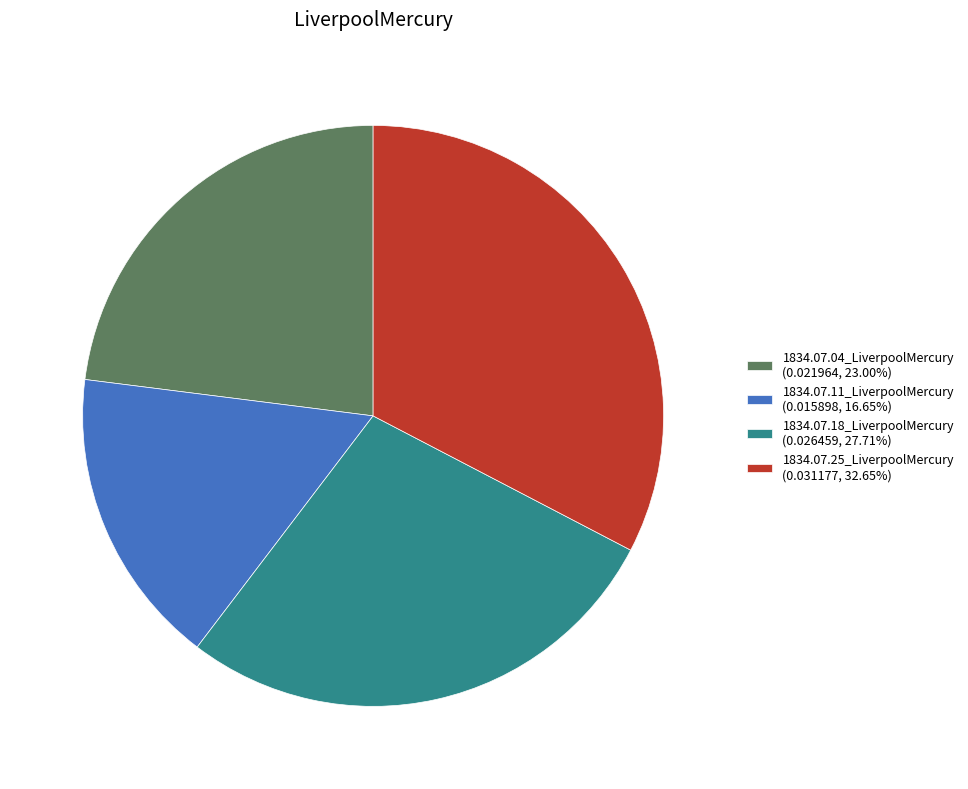

Is the sum of 1834.07.25_LiverpoolMercury and 1834.07.04_LiverpoolMercury greater than half?

Yes